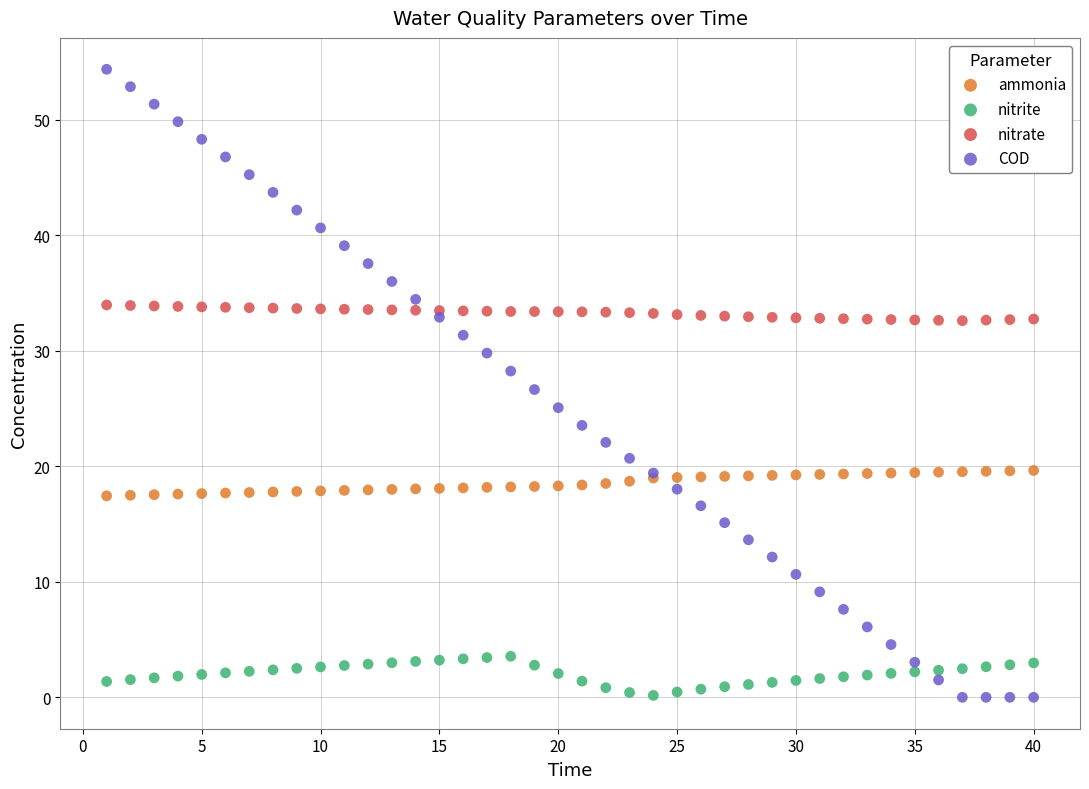

Which series has the widest spread of Y values?

COD